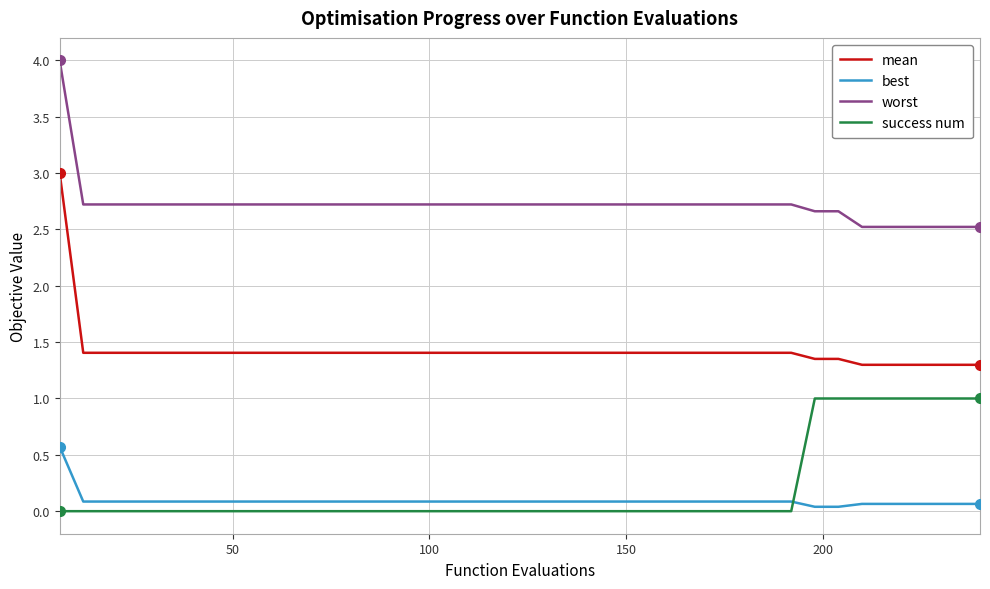

What is the maximum value for worst?

4.0